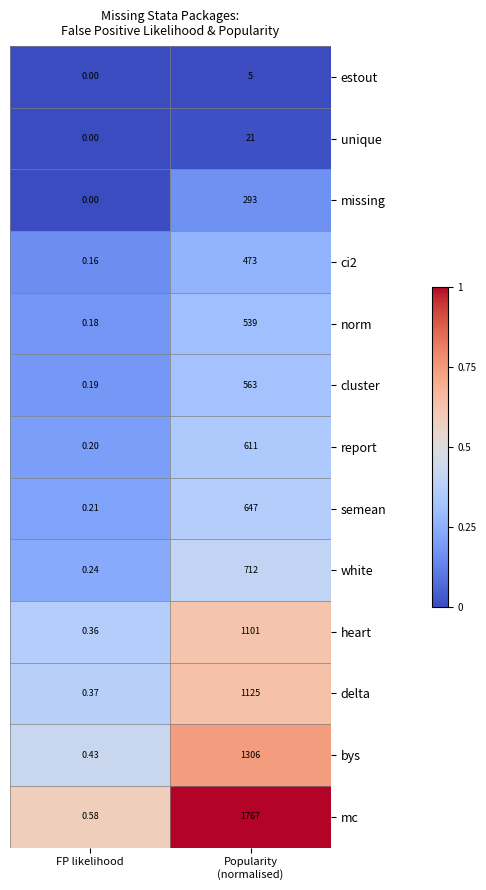

How many values in the unique series are below 21?

1